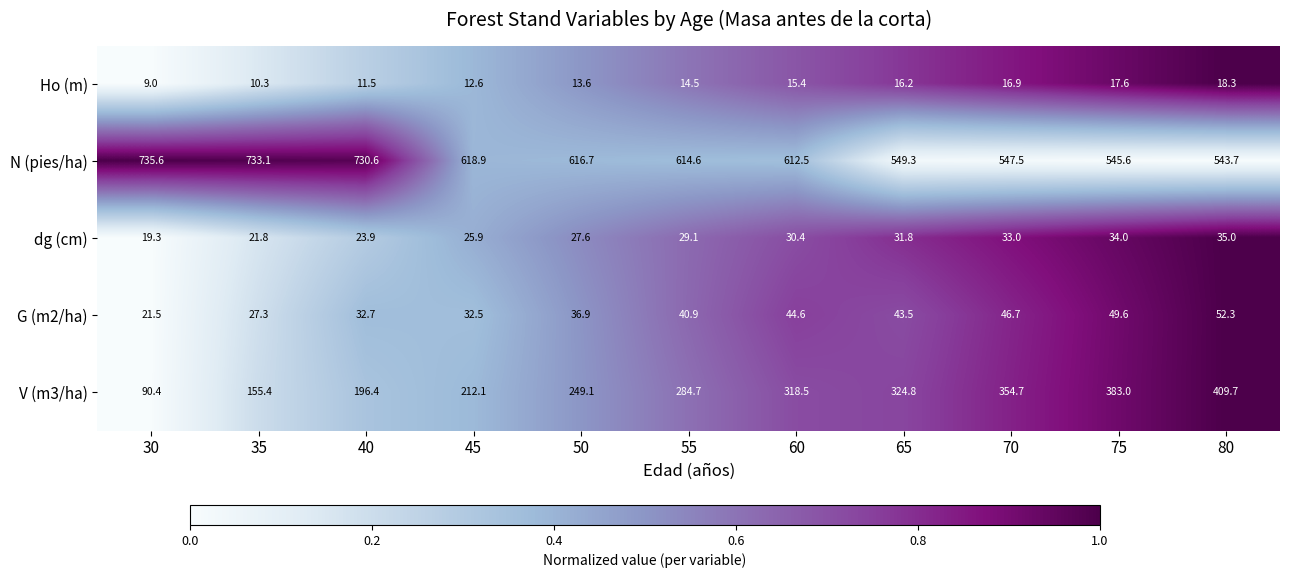

What is the sum of the Ho (m) values at 30 and 80?

27.3